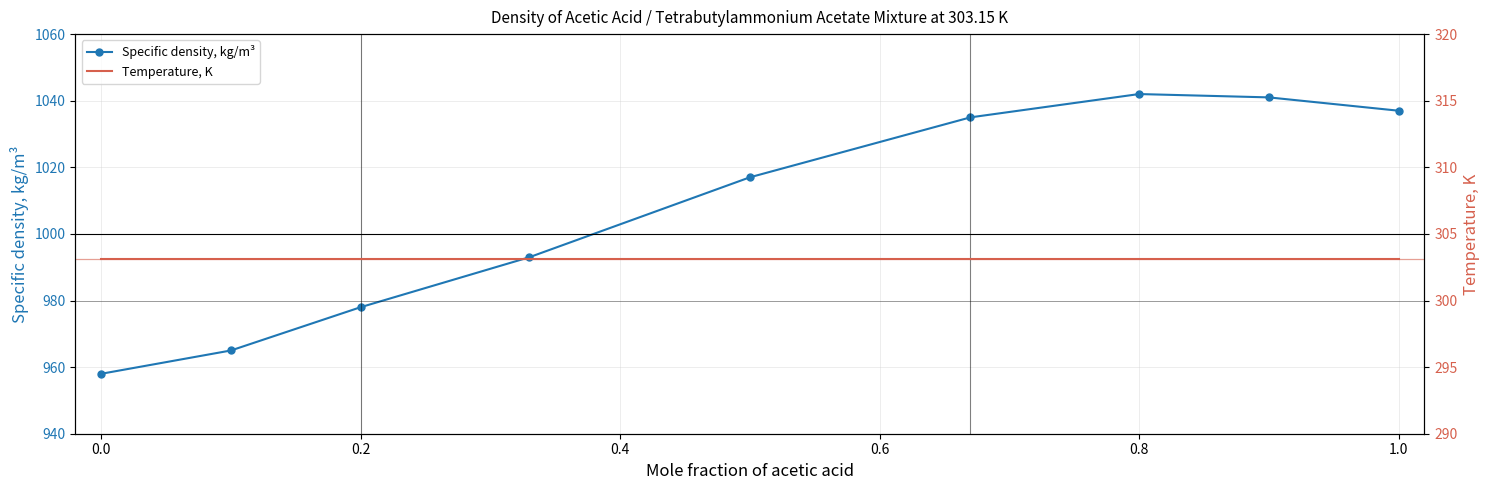

List the series in order of their peak value, lowest first.

Temperature, K, Specific density, kg/m³